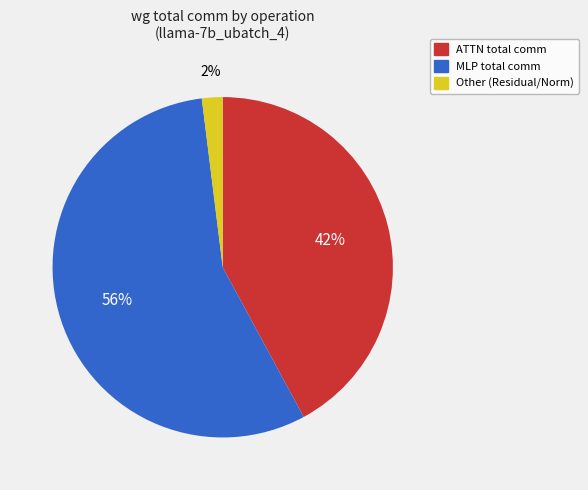

To the nearest percent, what is the difference between the largest and smallest slice percentages?

54%